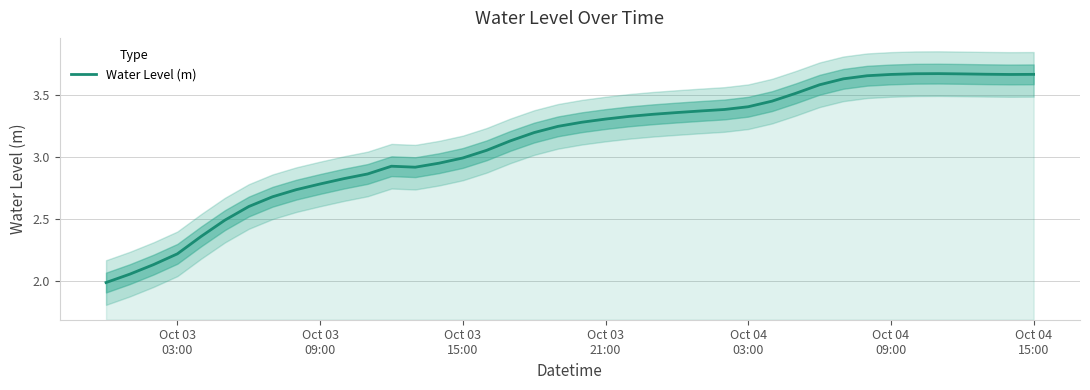

What is the minimum value for Water Level (m)?

2.0